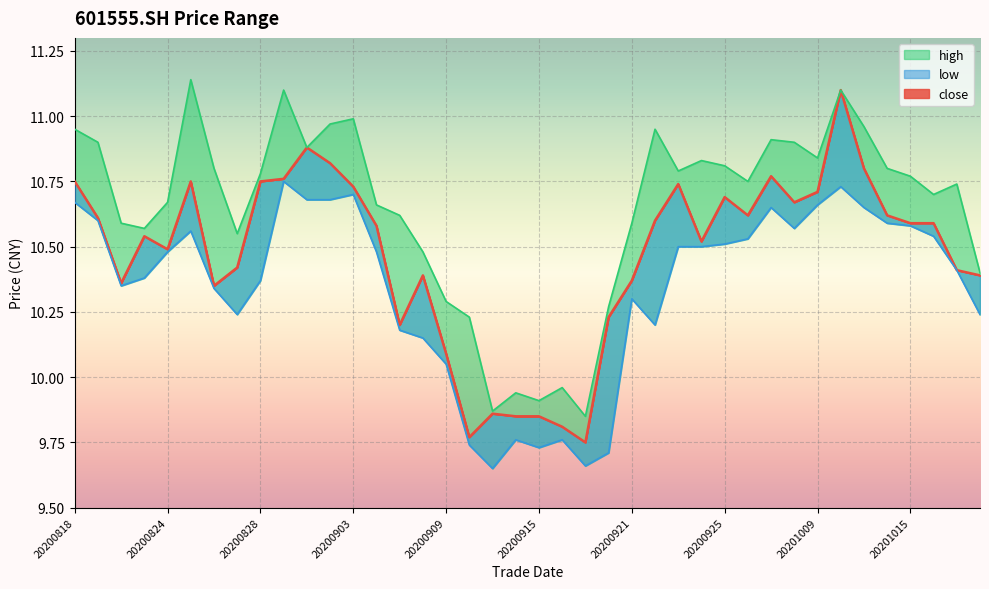

Is it true that high equals 10.7 at 20201016?

True